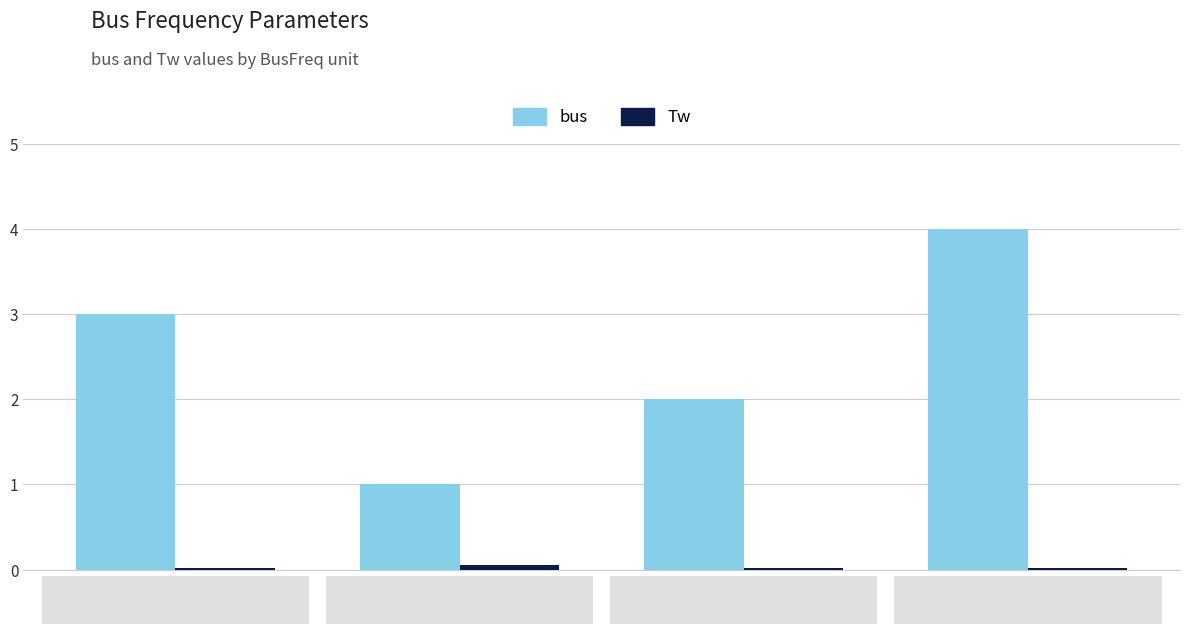

At BusFreq_1, list the series in order from largest to smallest.

bus, Tw